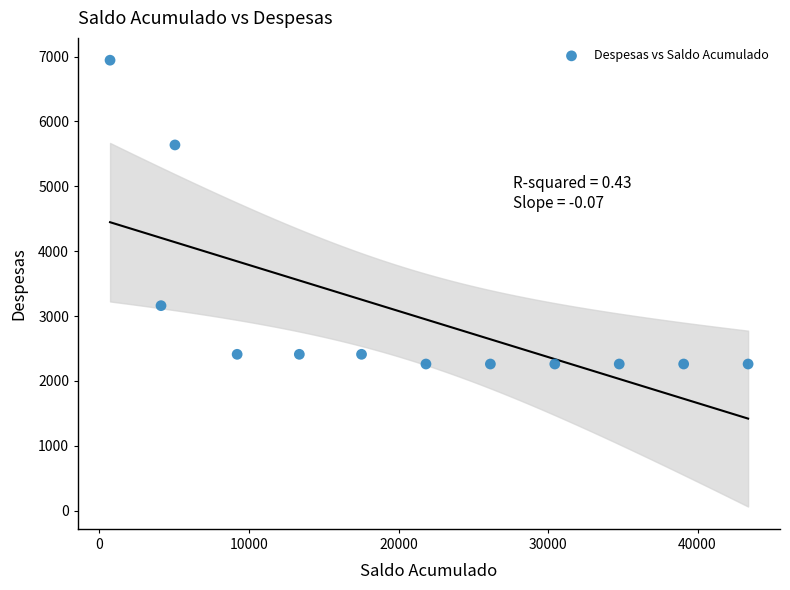

What is the range of Y values (max minus min)?

4684.0